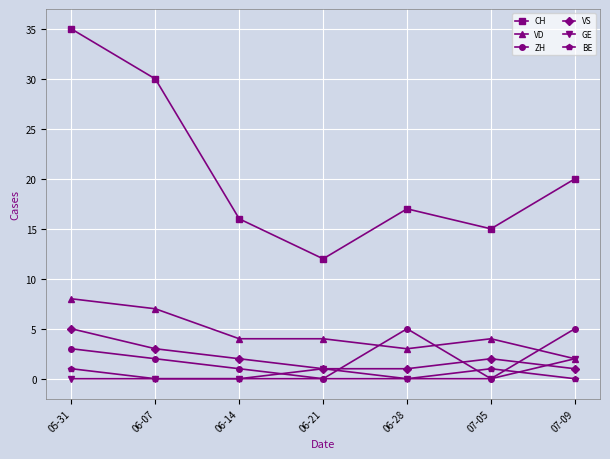

Count the number of categories in the chart.

7